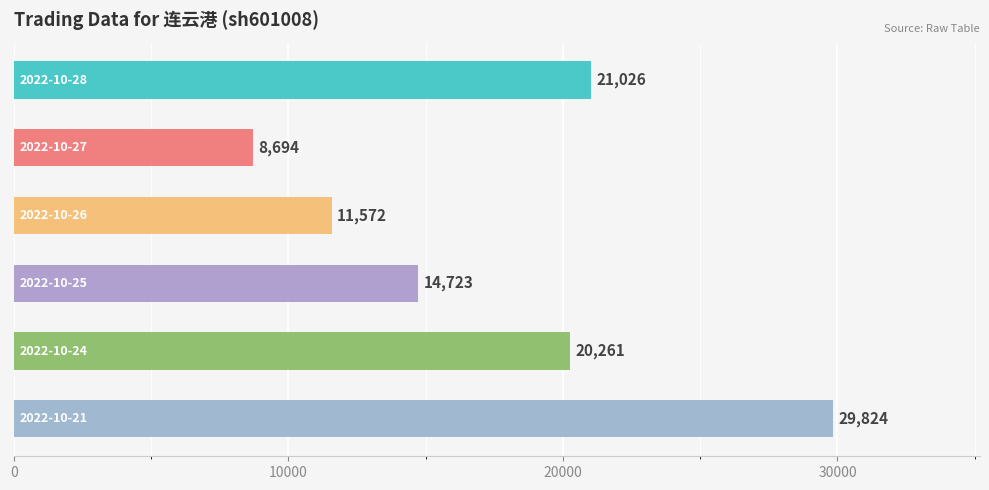

What is the value of the 1st bar from the top?

21026